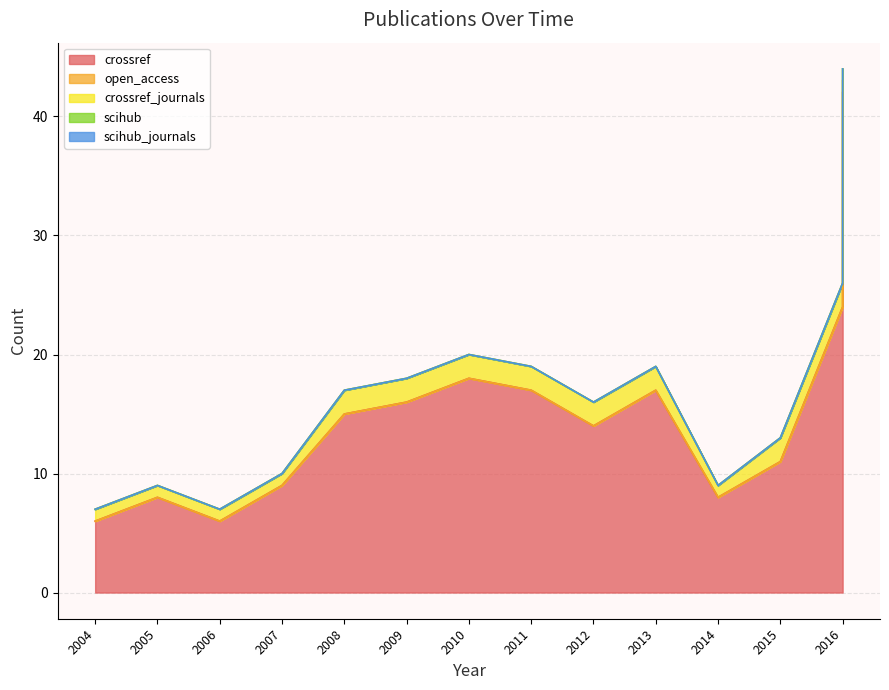

What is the difference between the maximum and minimum values in the crossref_journals series?

1